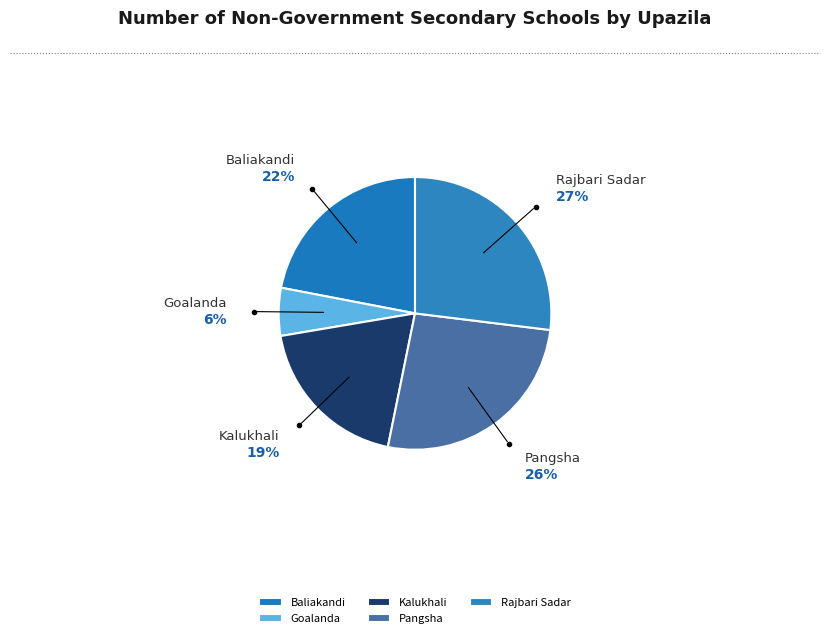

Which has a higher value, Goalanda or Pangsha?

Pangsha